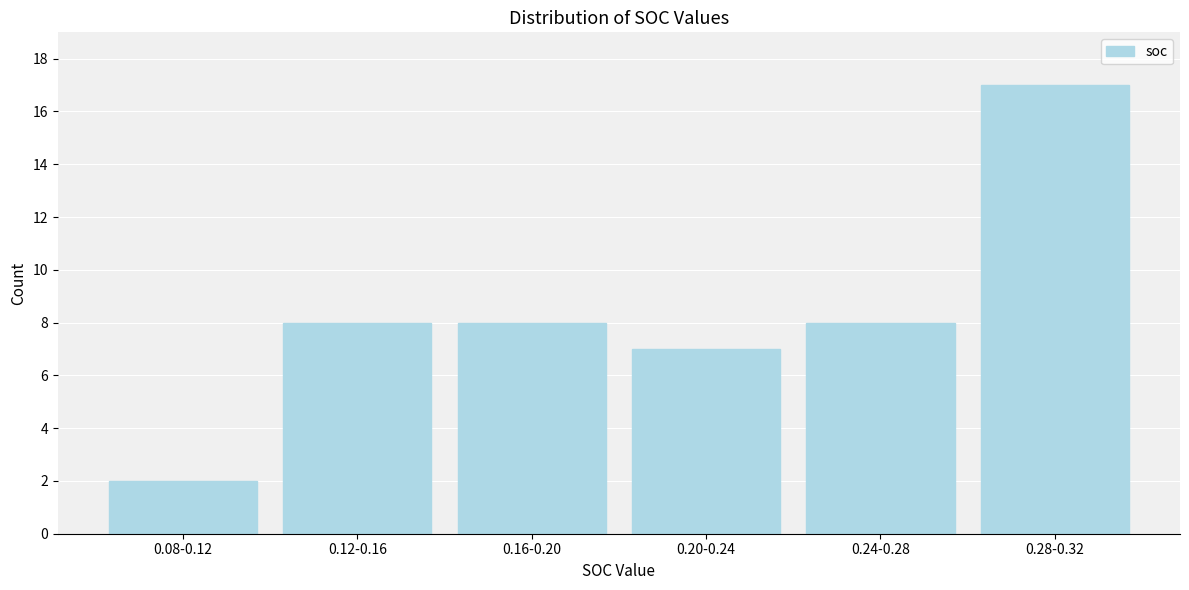

Reading left to right, extract all data points from this chart.

0.08-0.12=2	0.12-0.16=8	0.16-0.20=8	0.20-0.24=7	0.24-0.28=8	0.28-0.32=17